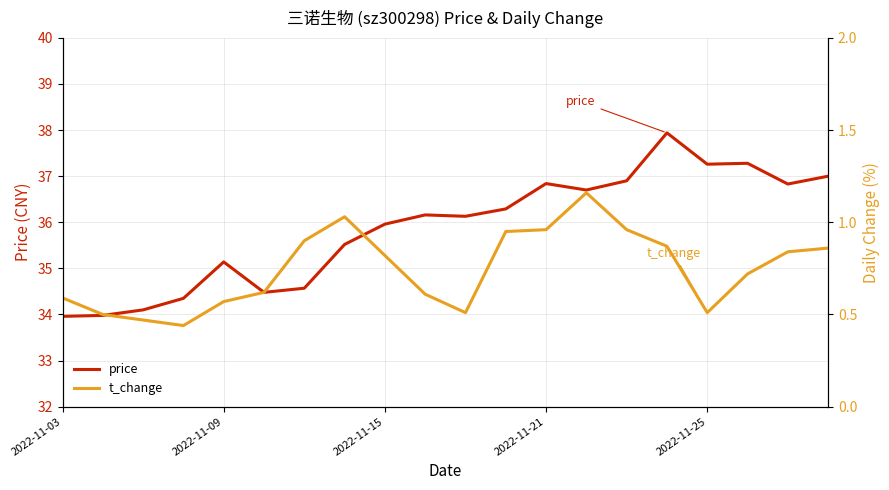

Does the chart display data point markers on the line(s)?

No